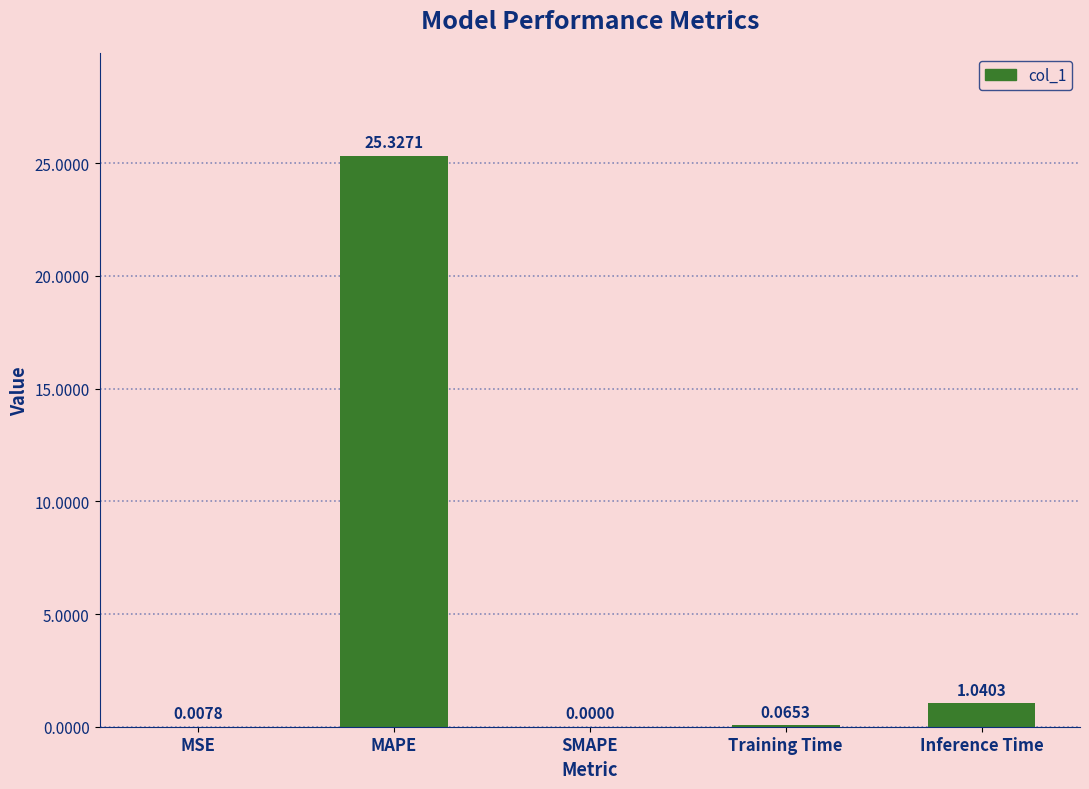

What is the change in value from SMAPE to Inference Time?

+1.0